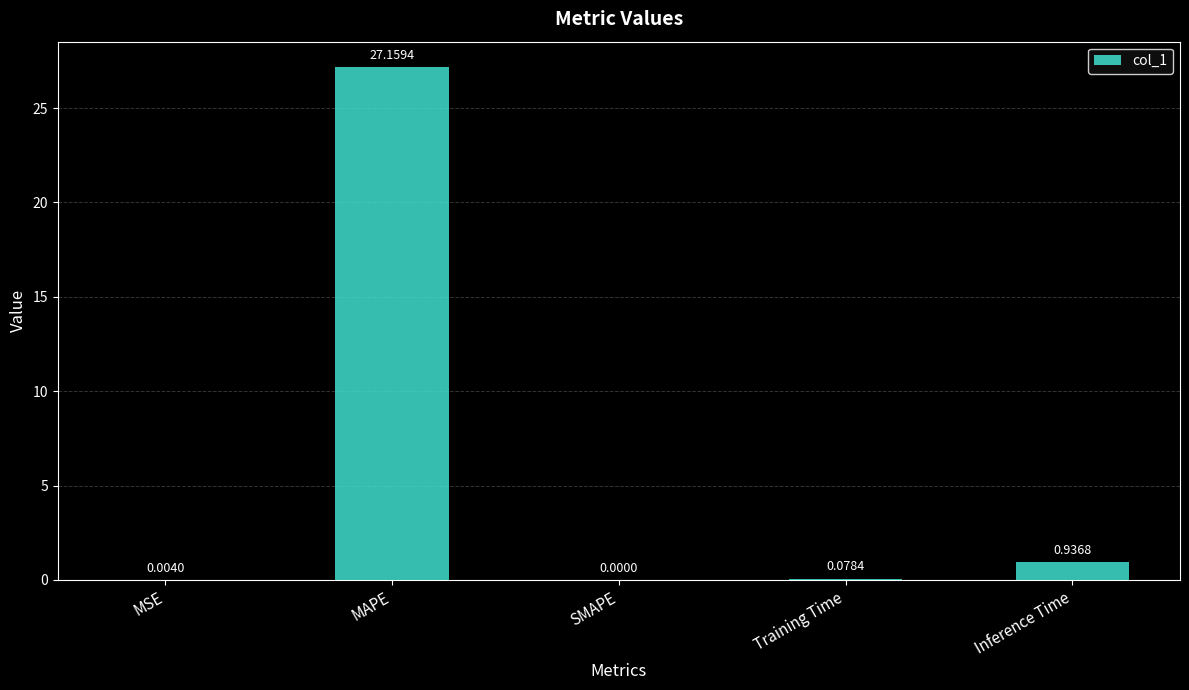

What is the sum of the values at SMAPE and MAPE?

27.2